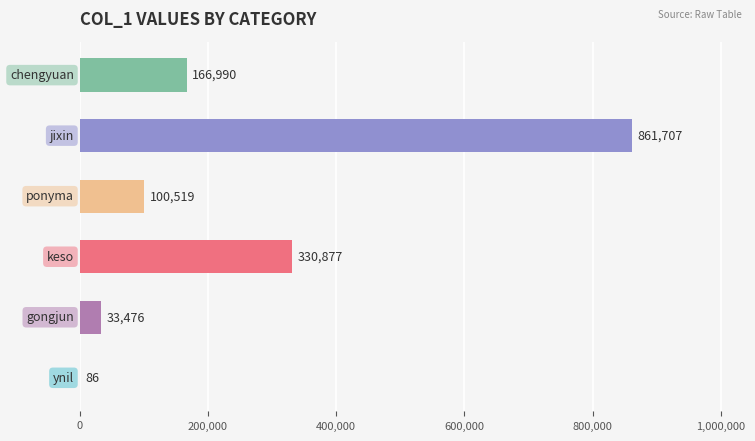

What is the sum of all values?

1493655